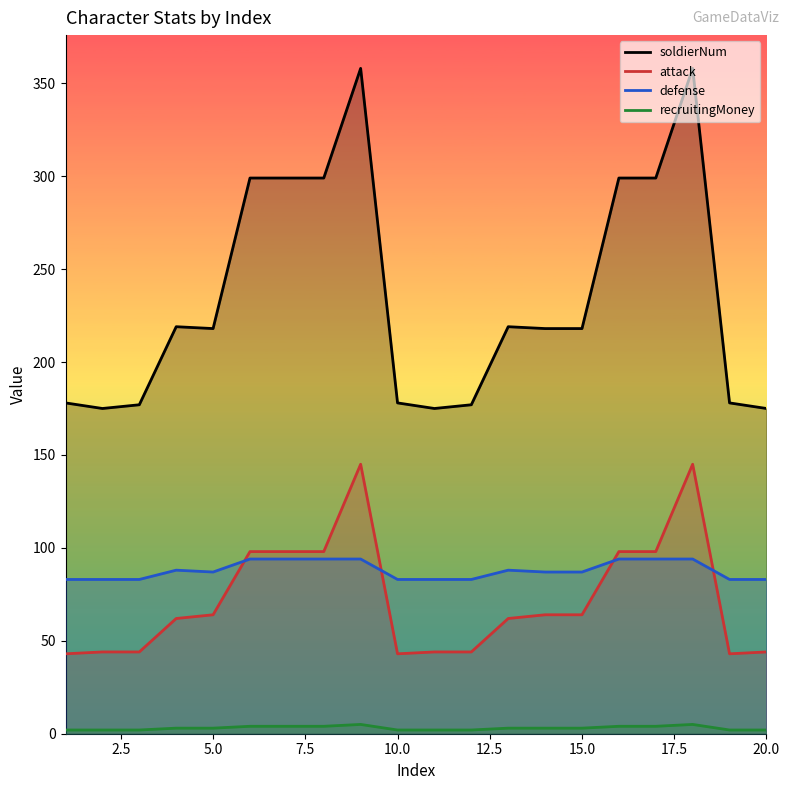

What is the difference between the maximum and minimum values in the soldierNum series?

183